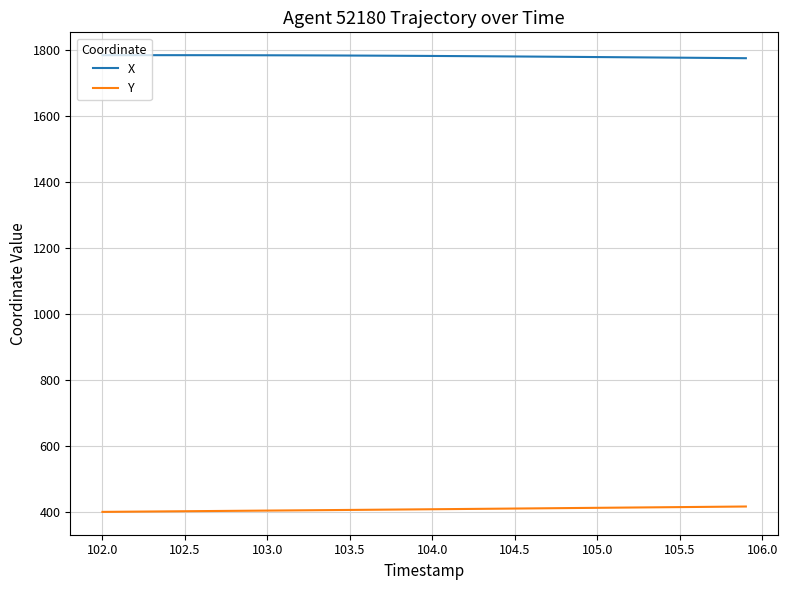

List the series in order of their peak value, lowest first.

Y, X